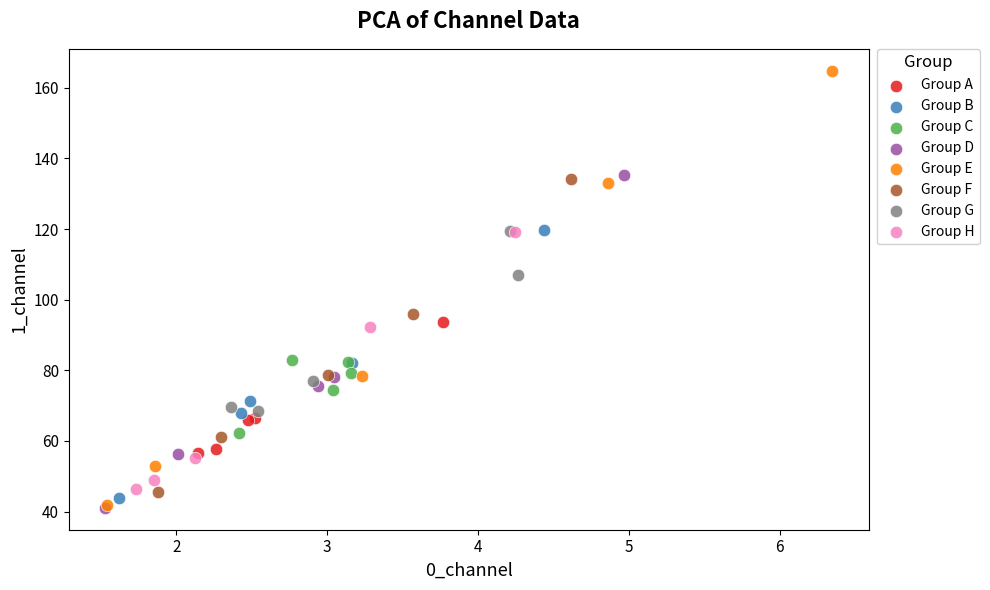

Which series reaches the maximum Y coordinate?

Group E